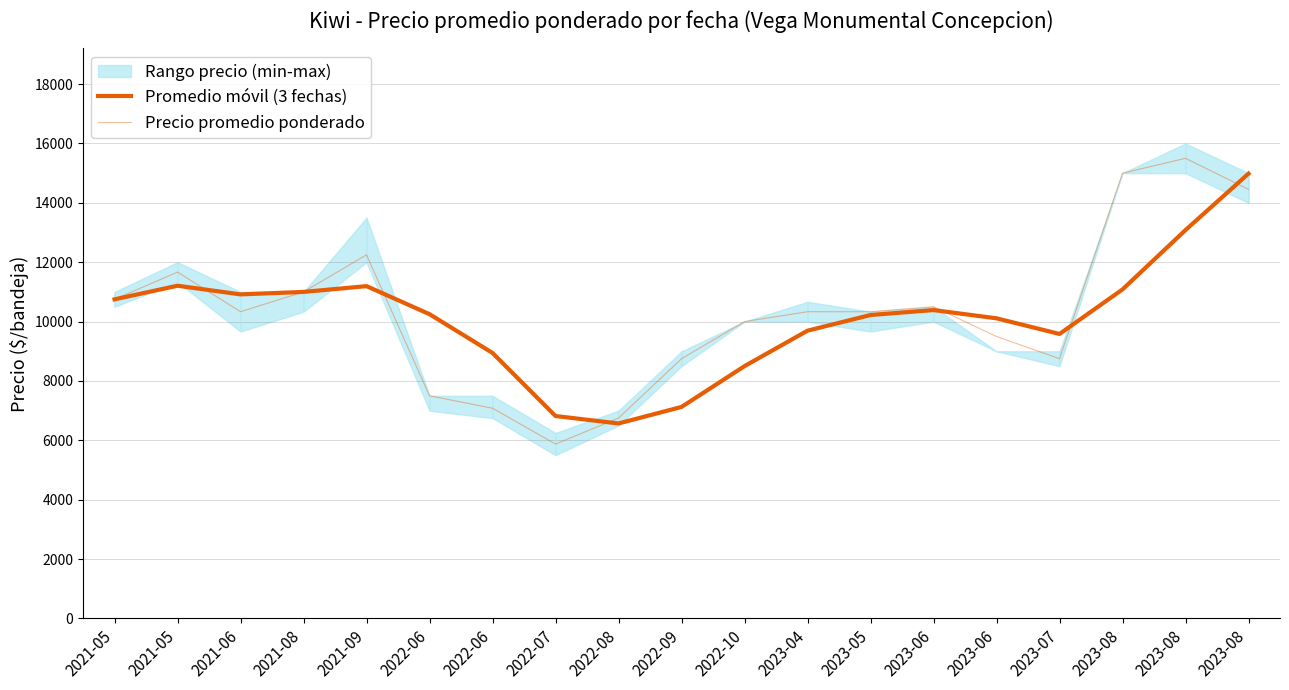

After their last crossing, which series has the higher values: Precio promedio ponderado or Promedio móvil (3 fechas)?

Promedio móvil (3 fechas)